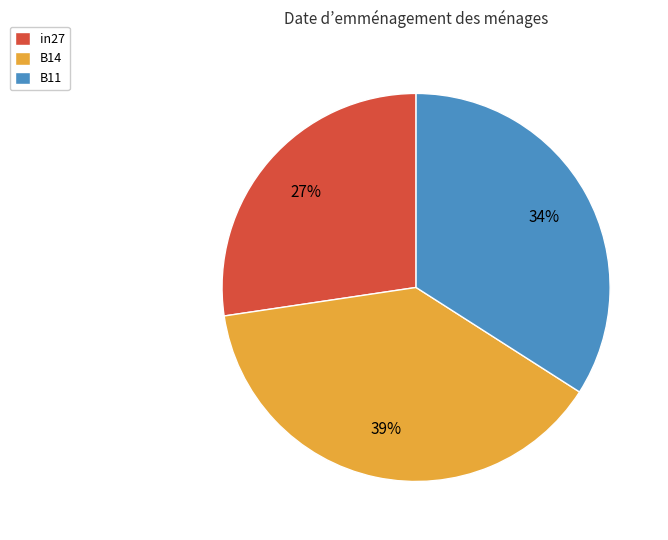

Which has a higher value, B11 or B14?

B14